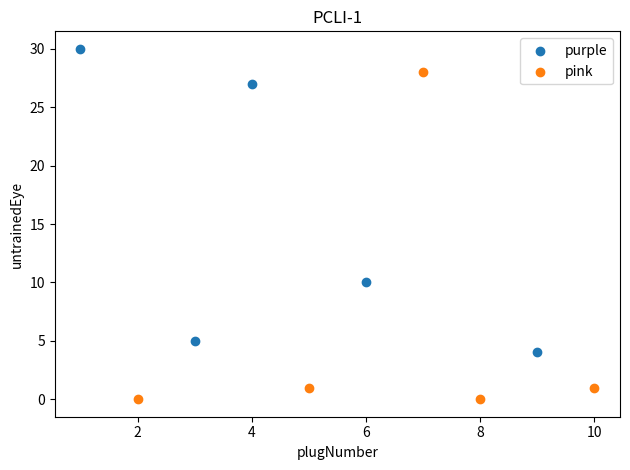

Which series contains the highest Y value?

purple